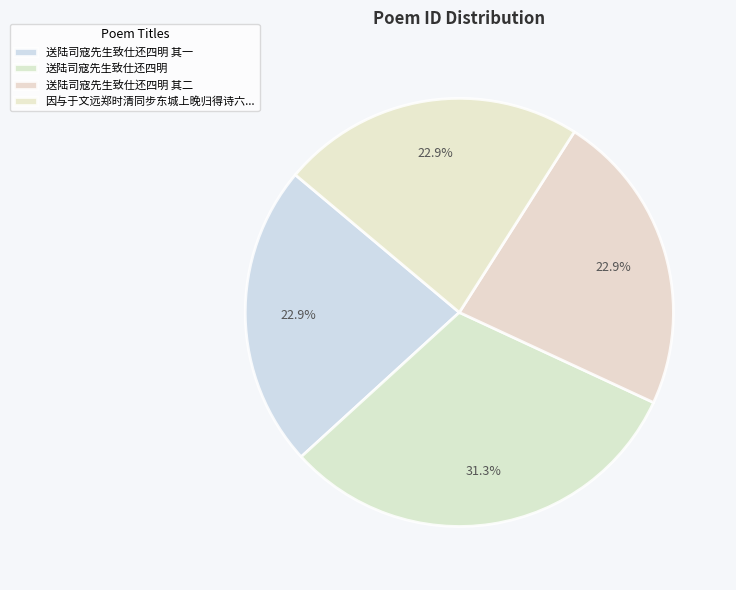

Do 送陆司寇先生致仕还四明 and 送陆司寇先生致仕还四明 其二 together represent more than half of the pie?

Yes